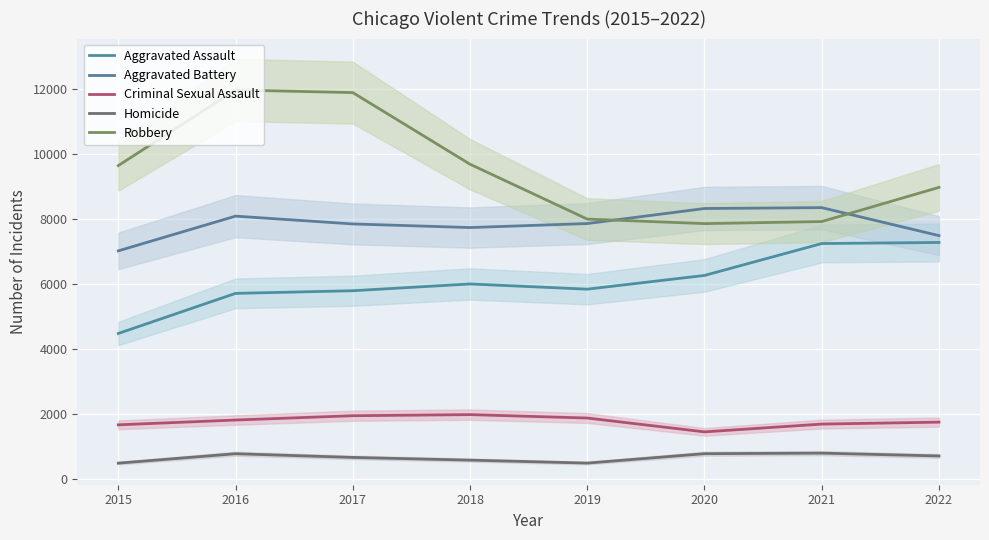

How many categories are shown in the chart?

8